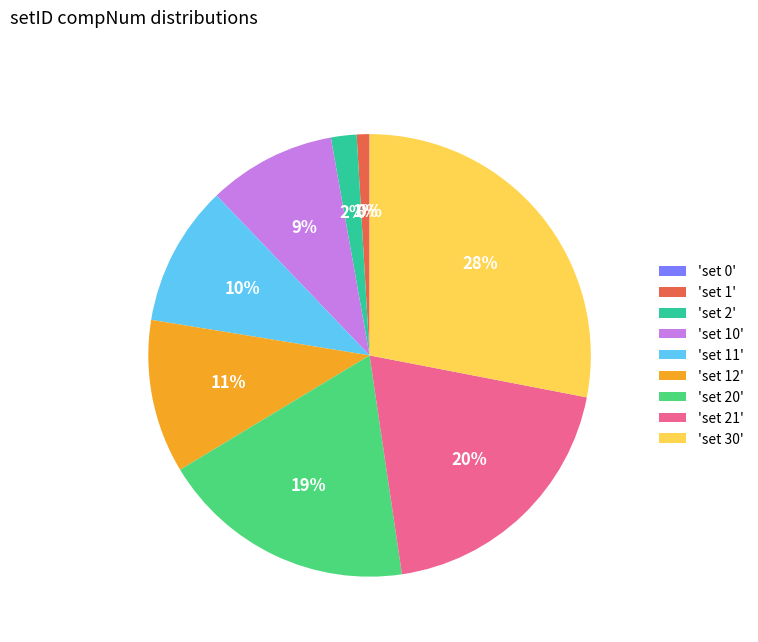

To the nearest percent, what is the combined percentage of set 1 and set 30?

29%